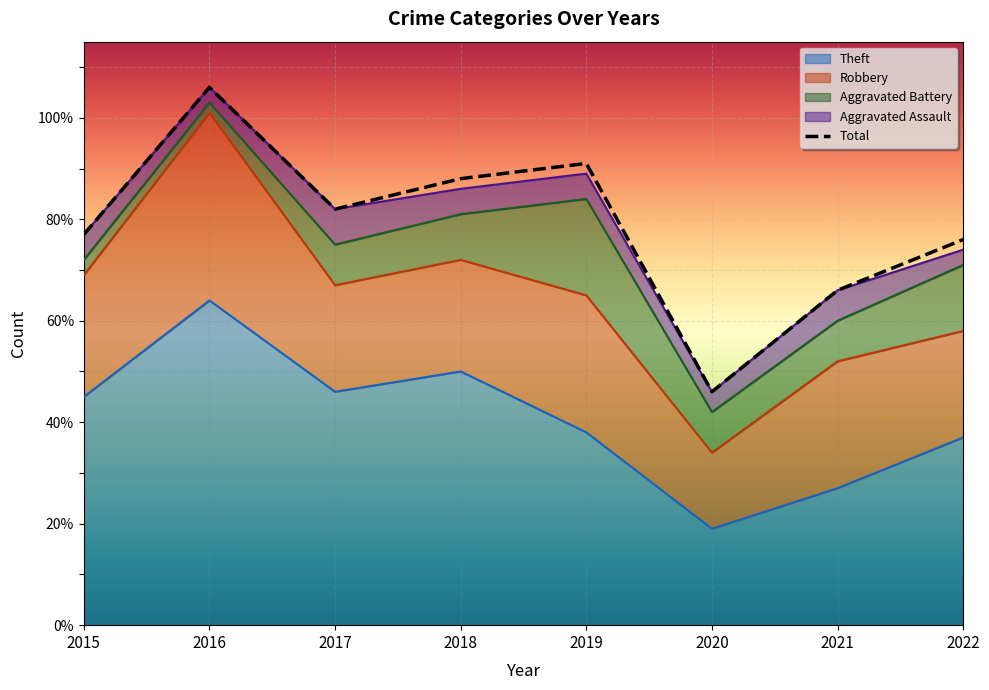

What is the value of the Aggravated Battery point at the 7th from the left?

8